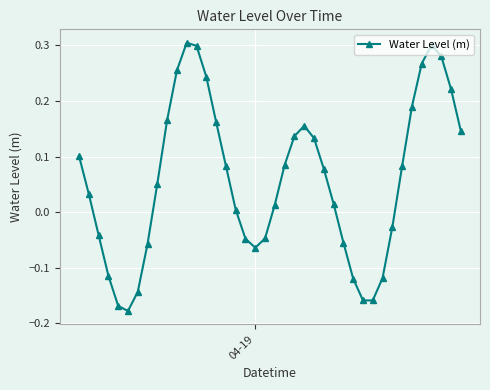

How many lines are shown in the chart?

1